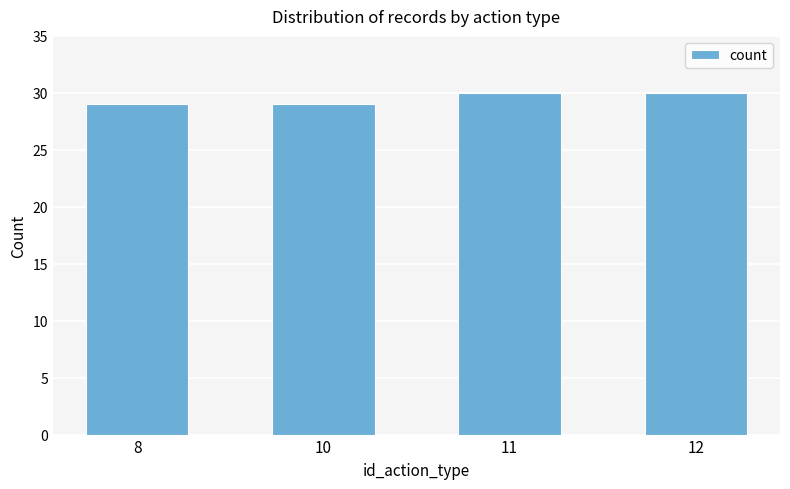

What is the value of the 3rd bar from the left?

30